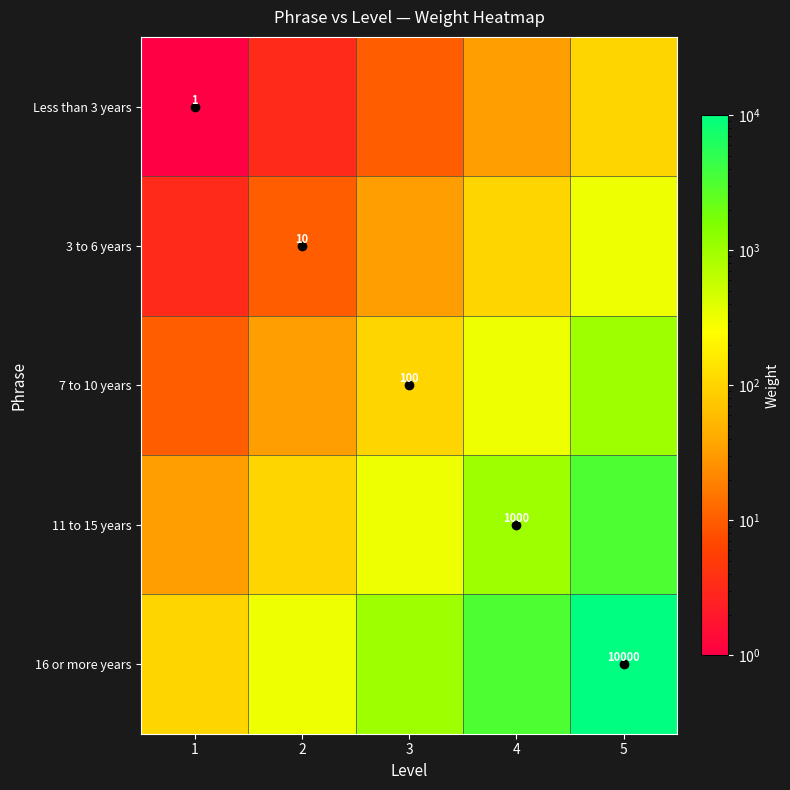

What is the difference between the 3 to 6 years values at 2 and 5?

306.2